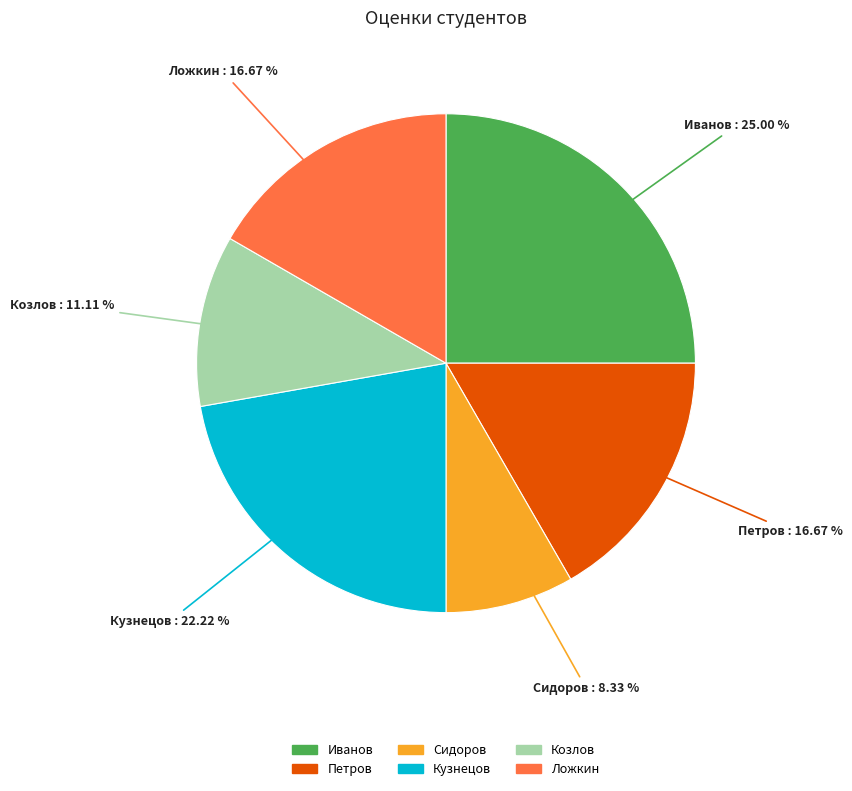

What percentage is NOT represented by Иванов?

75.0%